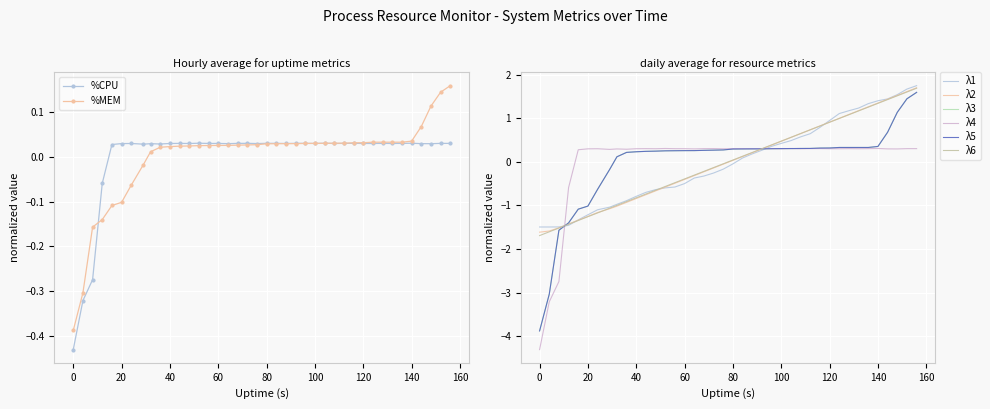

How many values in %MEM are above zero?

32